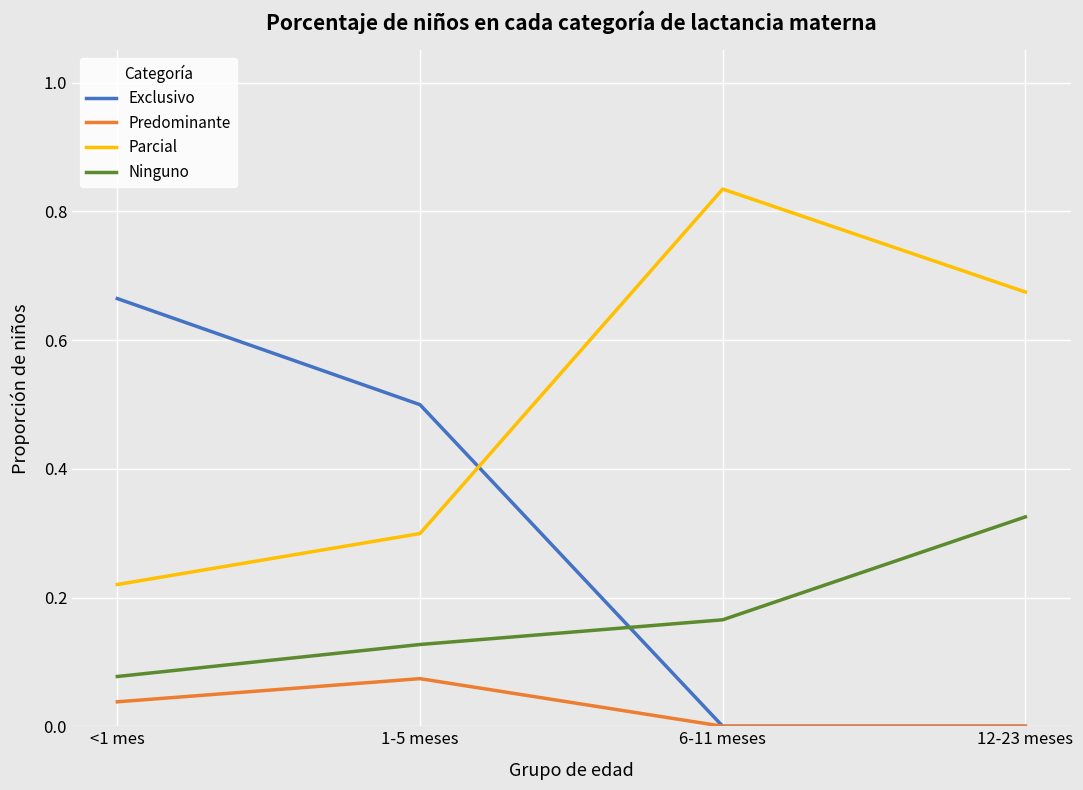

What is the difference between the highest and lowest values at <1 mes?

0.6